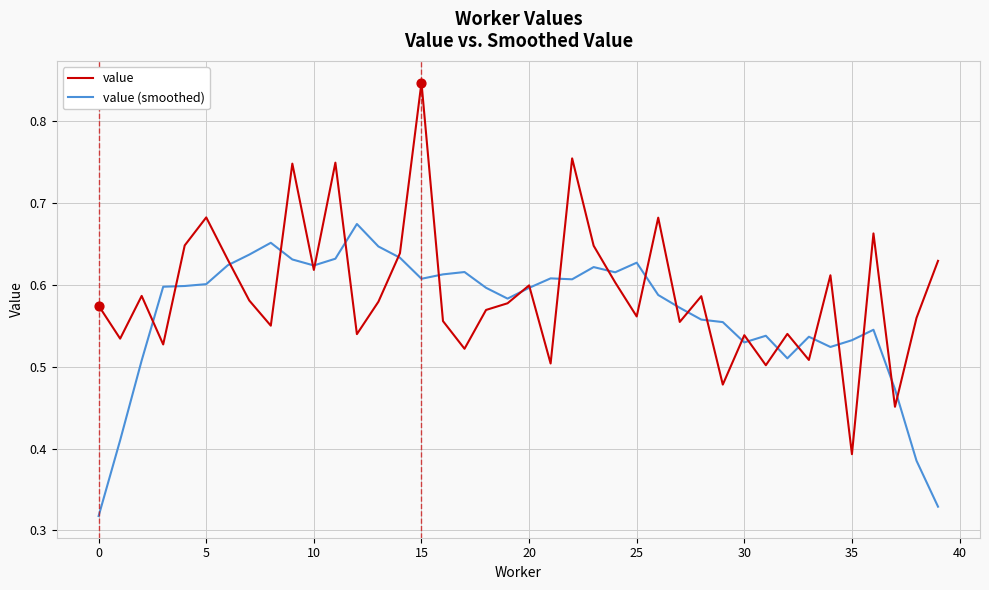

At how many categories does at least one series exceed 0?

40